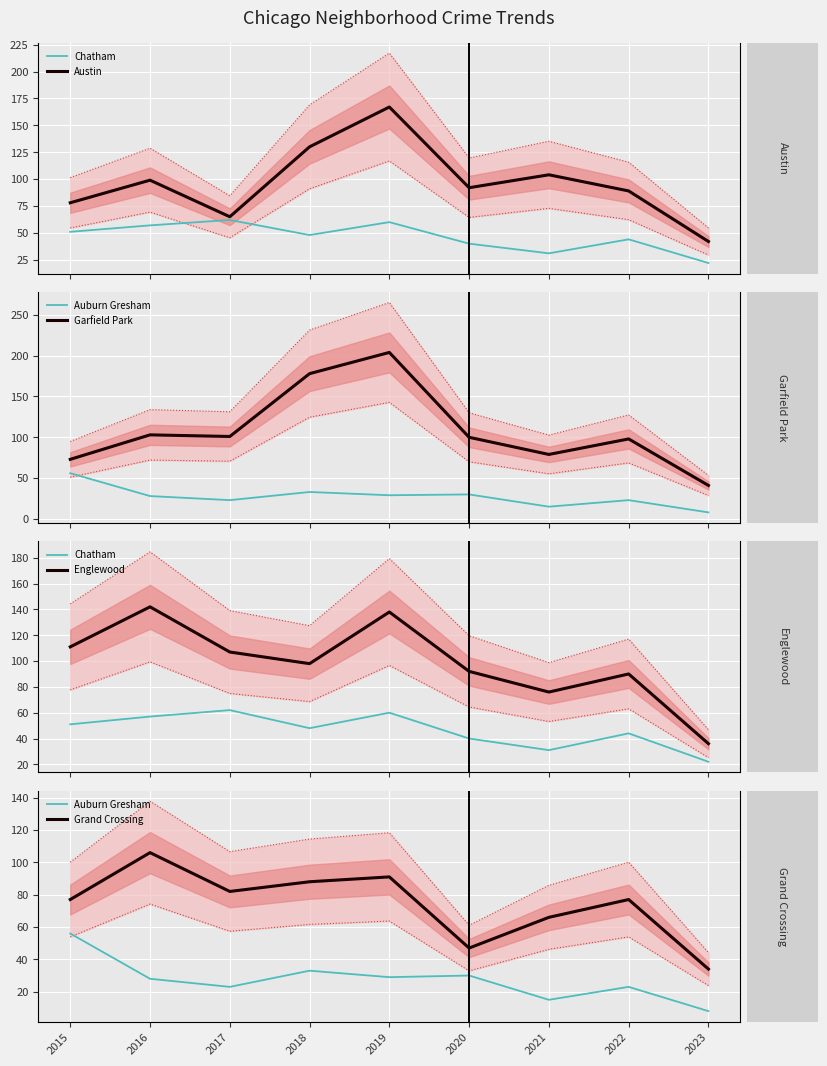

True or false: Englewood has more than 0 points higher than both neighbors.

True